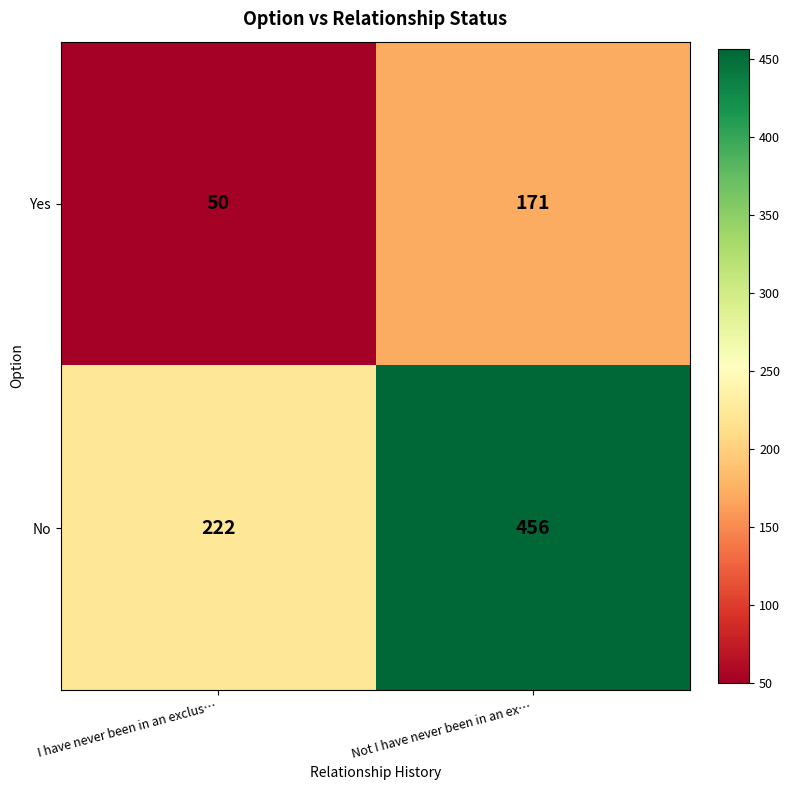

How many data points in No are less than 456?

1